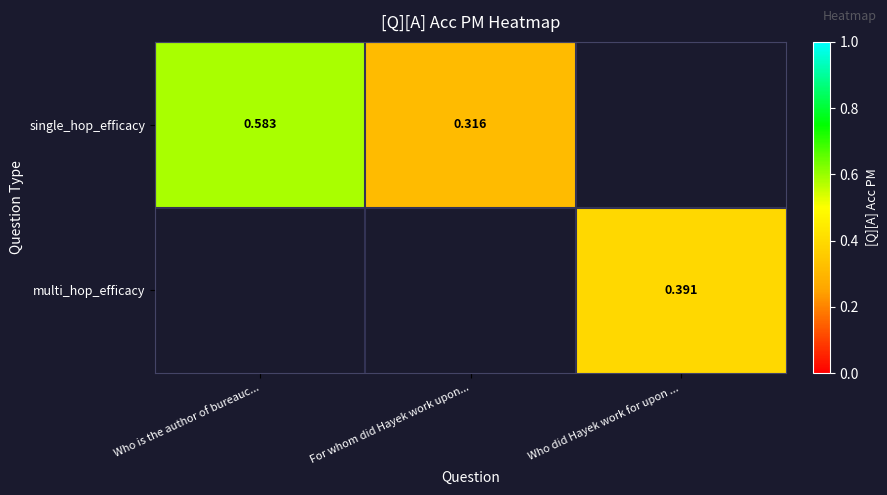

Is the value of single_hop_efficacy at For whom did Hayek work upon... greater than the value of multi_hop_efficacy at Who did Hayek work for upon ...?

No